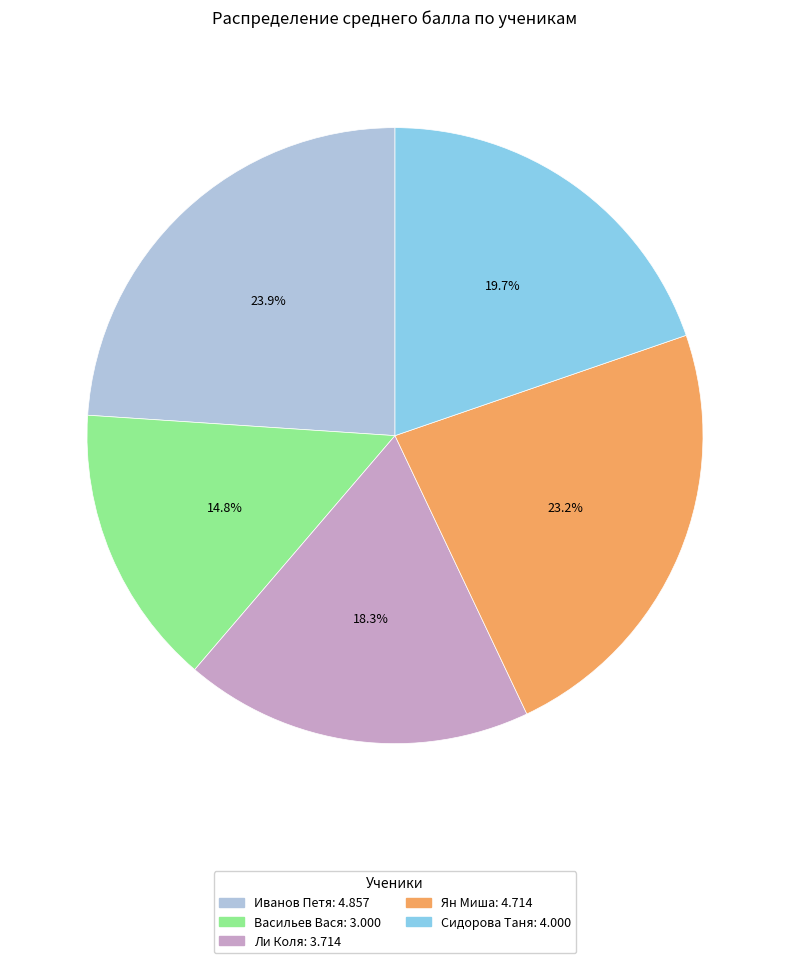

Is there any slice that represents more than half of the pie?

No